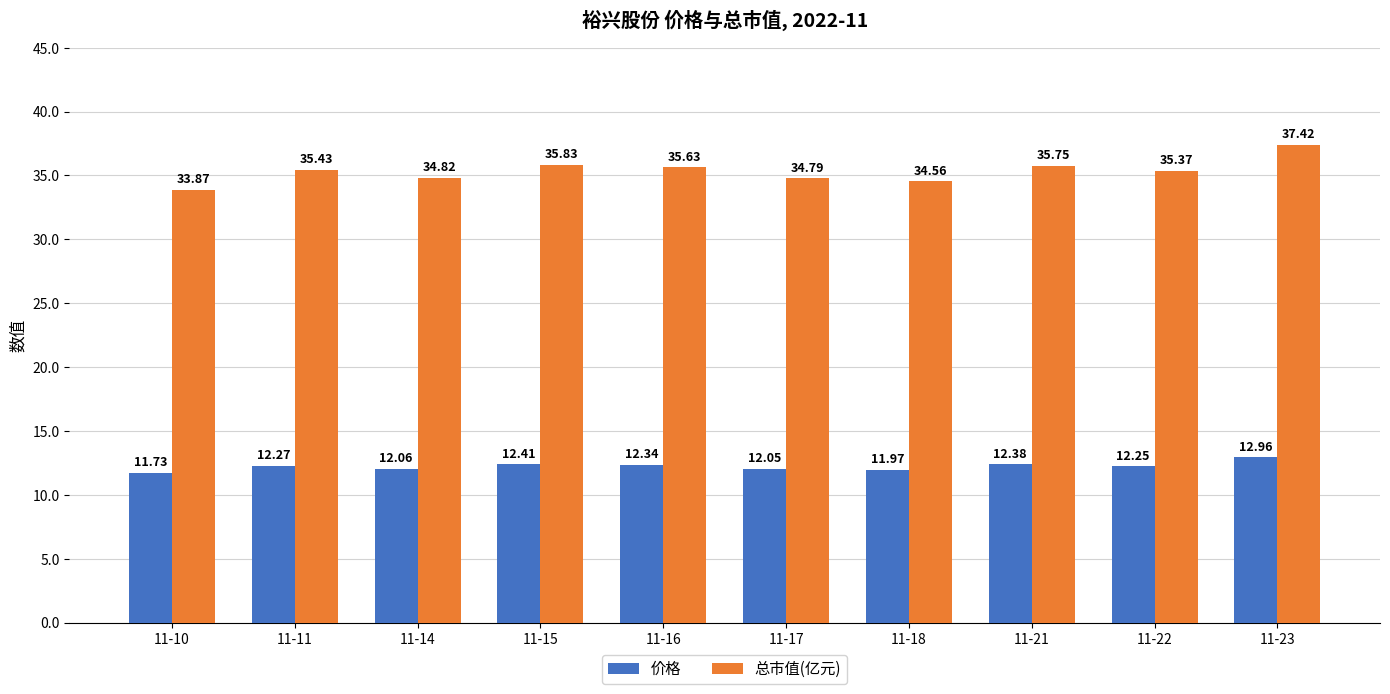

How many bars are there in each group?

2